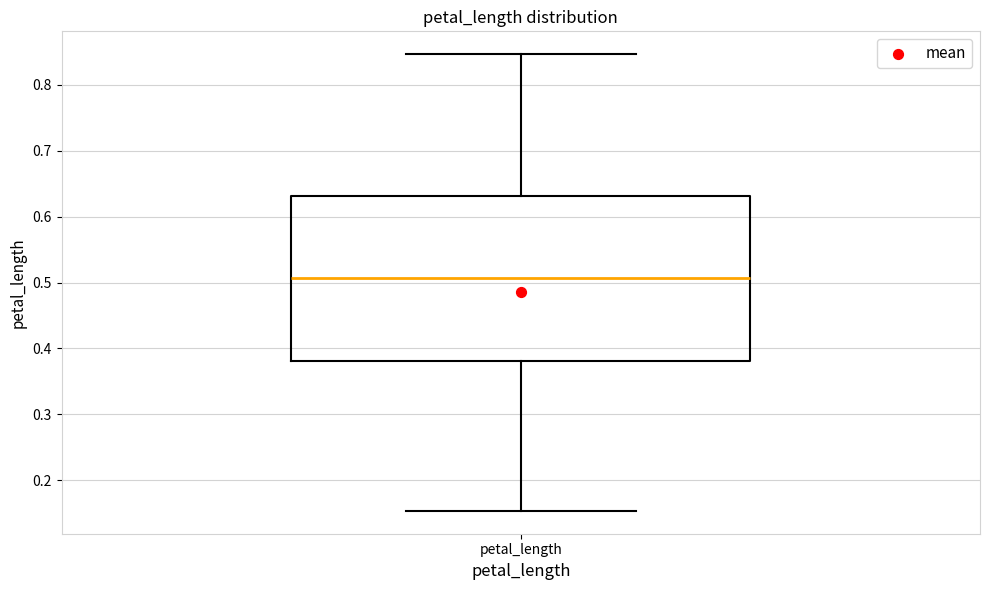

Transcribe this box plot: give where the median line is, the range the box spans, and where the two whiskers end, as read against the y-axis. The values are not printed on the chart, so give them approximately, as read against the axis.

median 0.51, box 0.38 to 0.63, whiskers 0.15 to 0.85